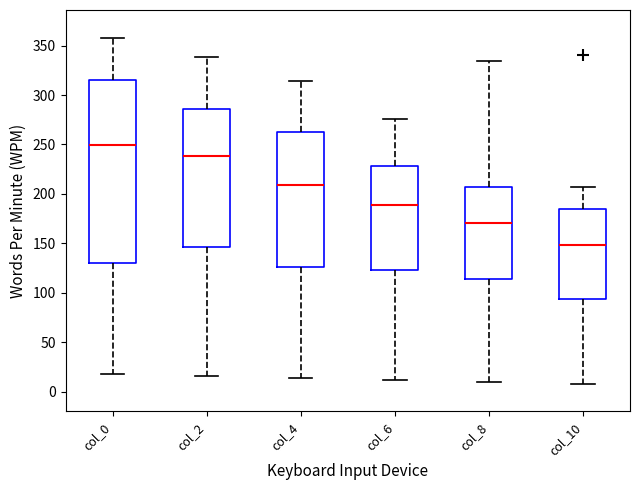

Which box's median line is the highest?

col_0